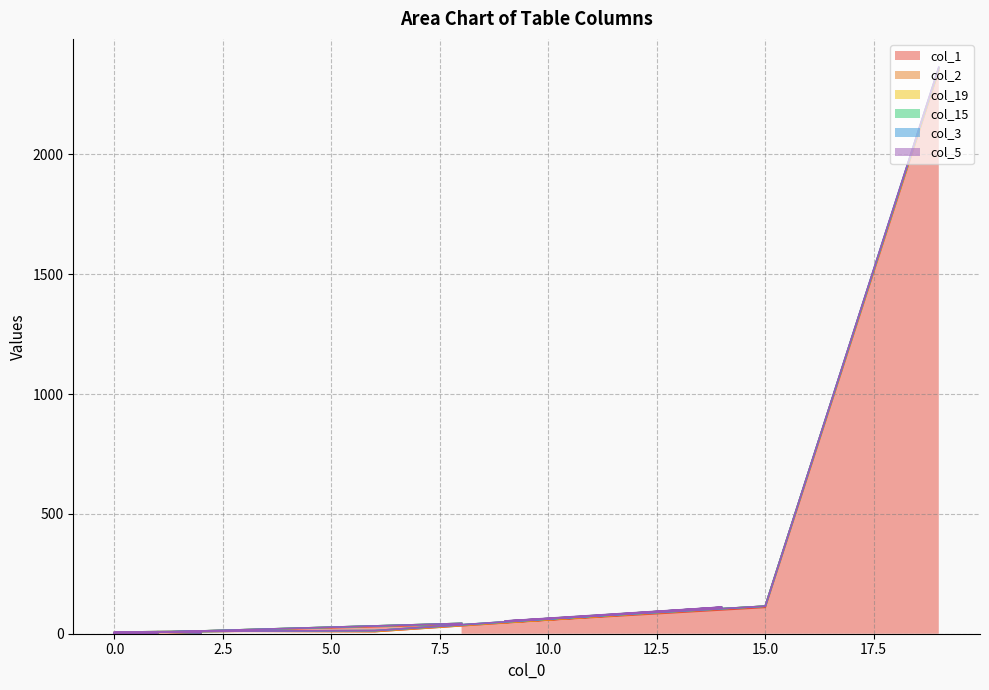

Where is col_19 nearest to the value 2?

14